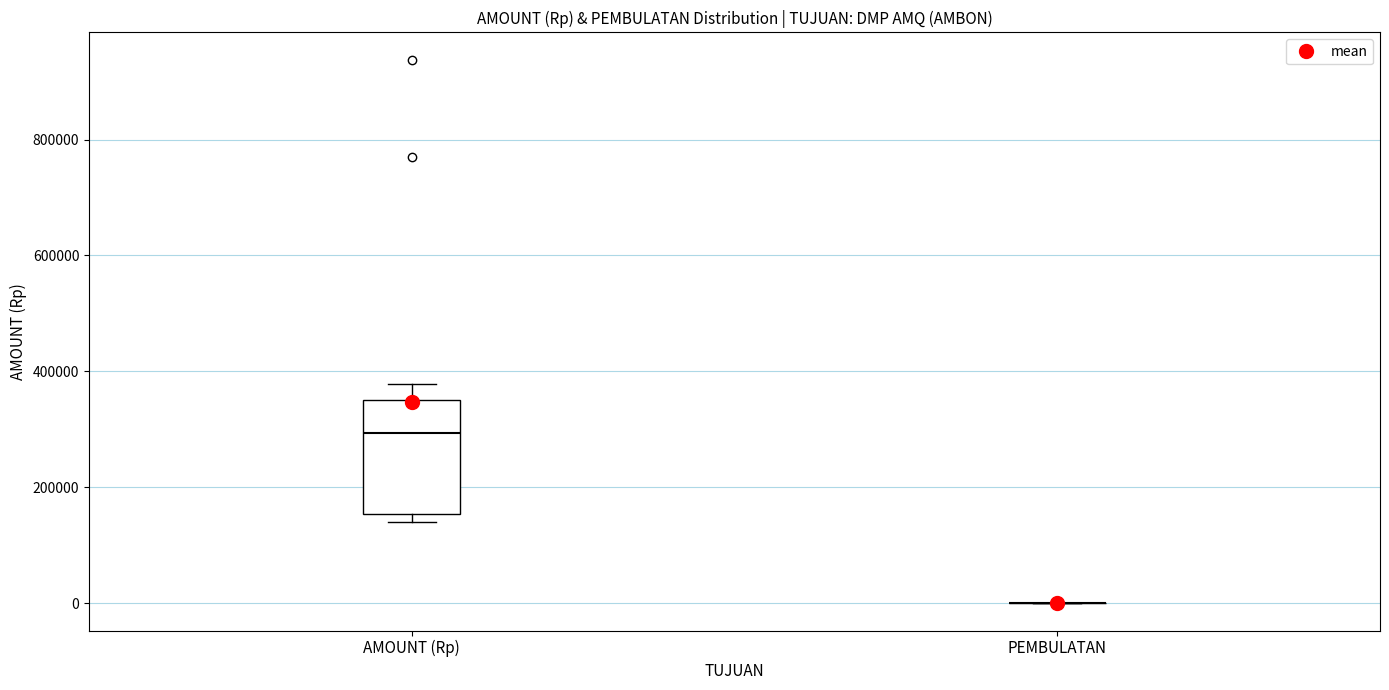

Which box is the tallest, from its lower edge to its upper edge?

AMOUNT (Rp)